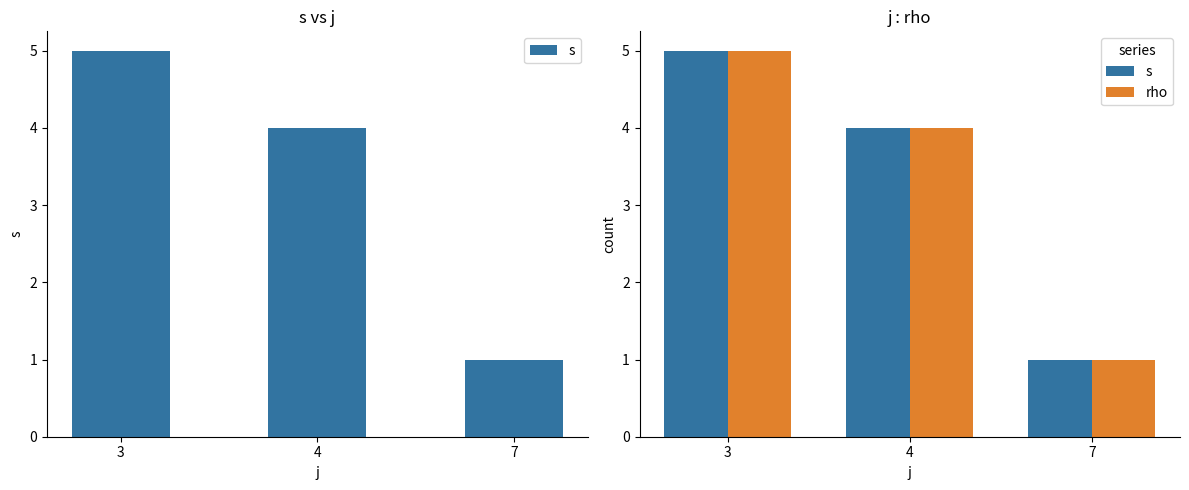

What is the maximum value for rho?

5